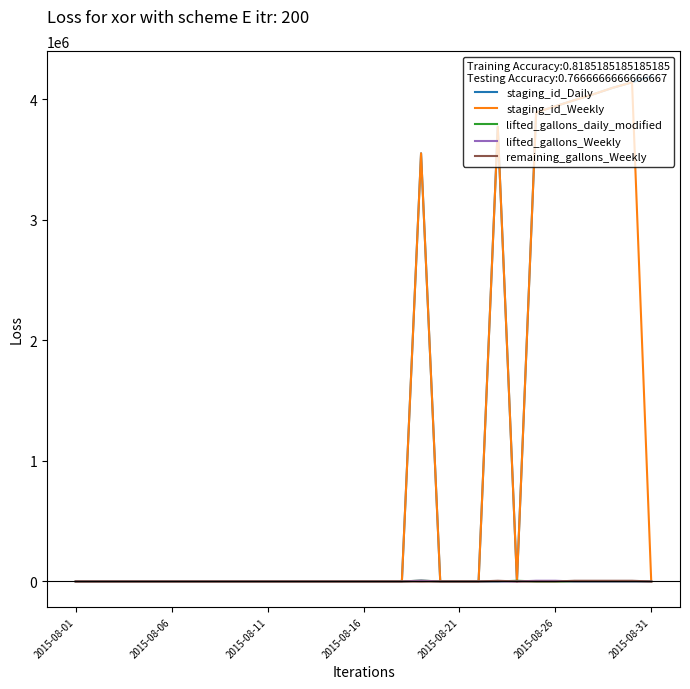

What is the maximum value shown in the chart?

4188690